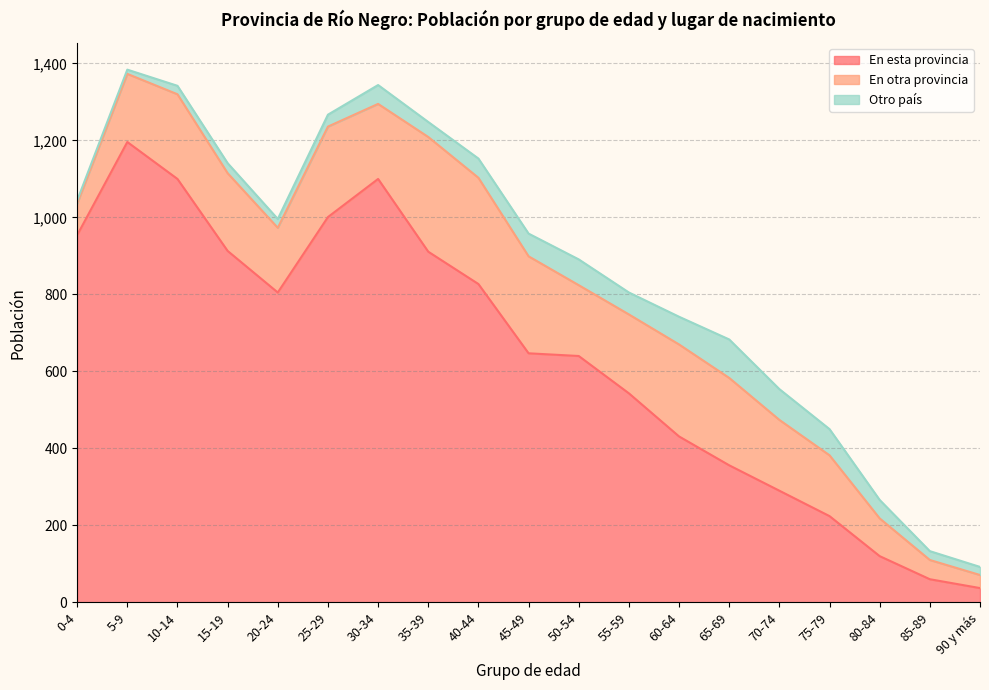

Which series changed the most between 40-44 and 80-84?

En esta provincia